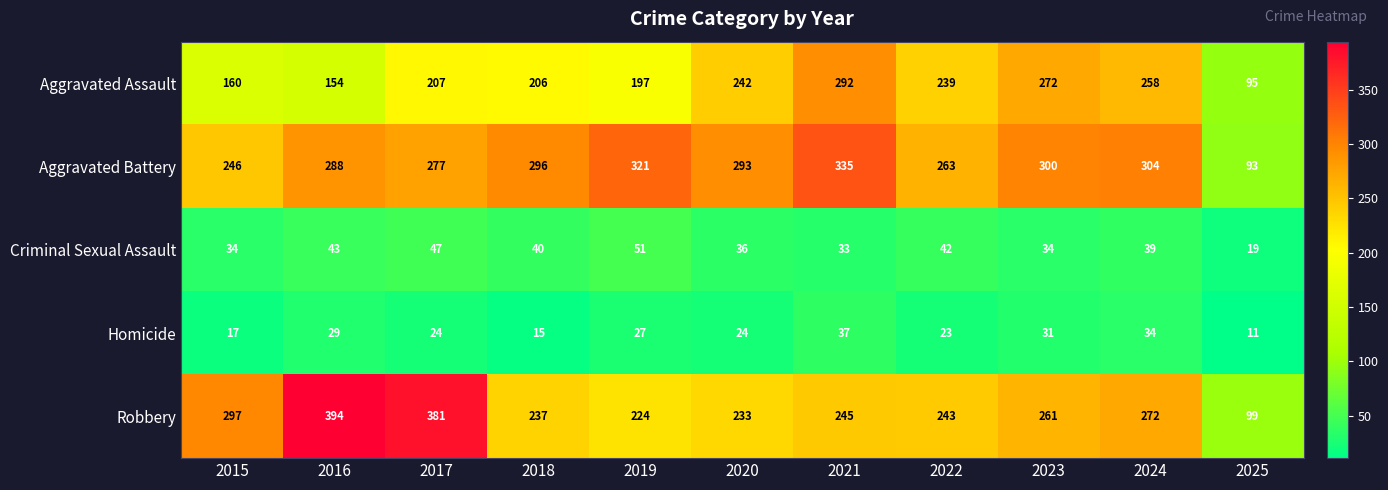

Which series has the largest total across all categories?

Aggravated Battery